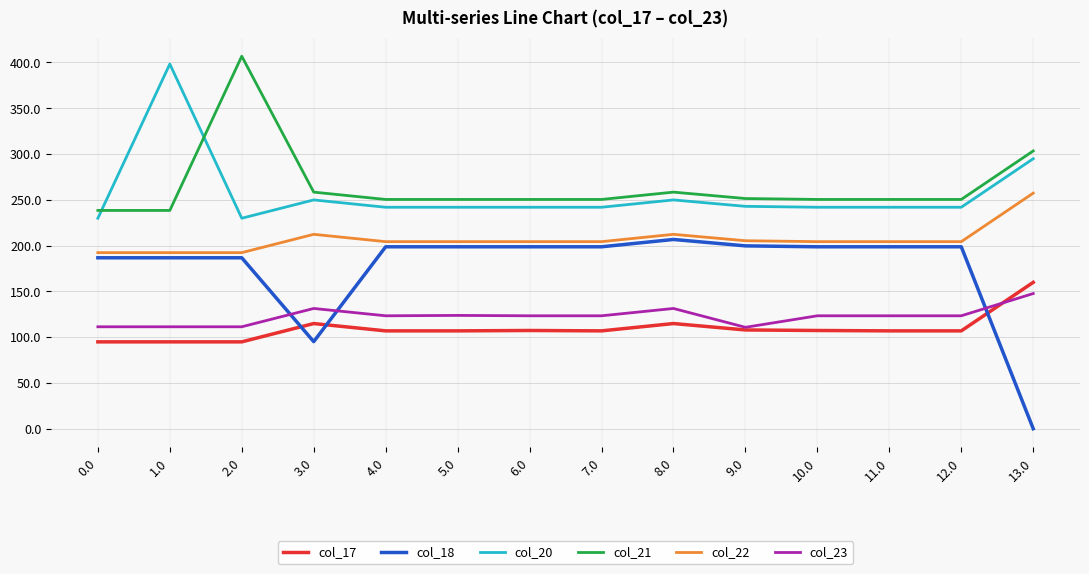

The col_23 series shows 110.7 at 9.0. True or false?

True